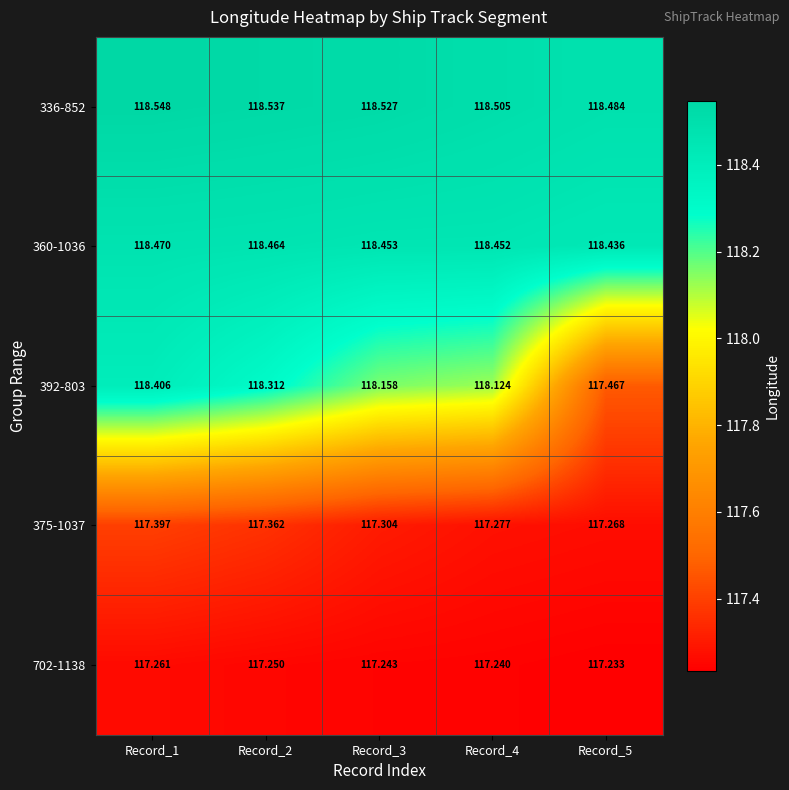

Is the value of 336-852 at Record_3 greater than the value of 375-1037 at Record_1?

Yes